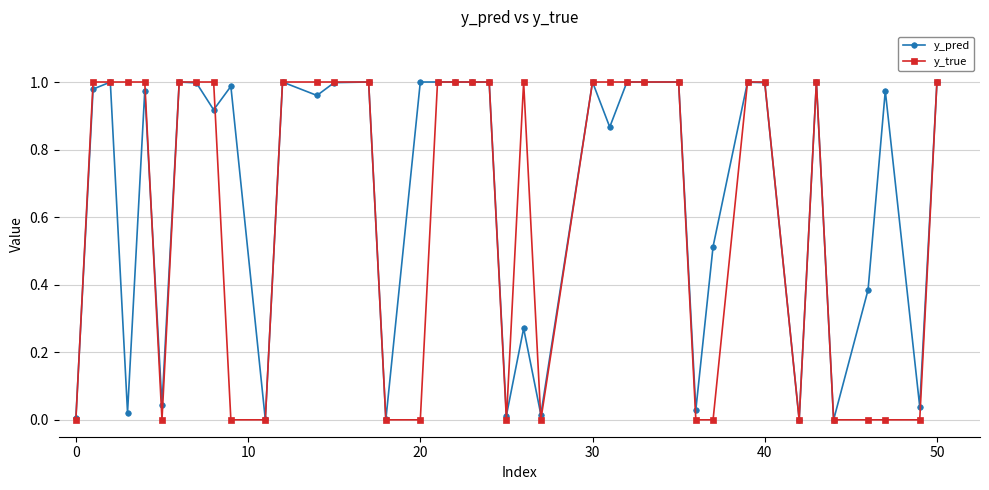

How many y_true values are between 0 and 1?

40